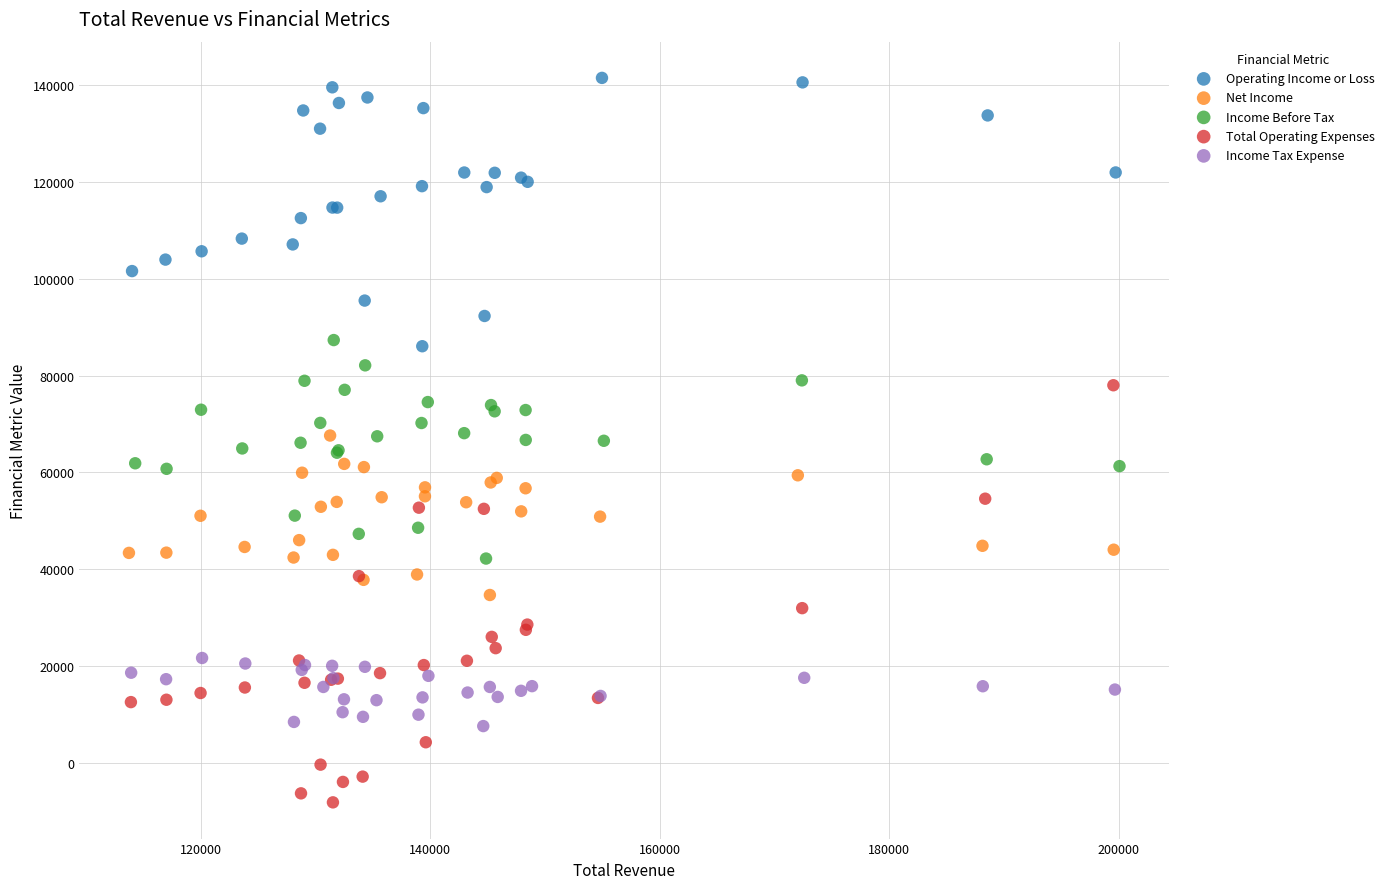

Which series reaches the maximum Y coordinate?

Operating Income or Loss